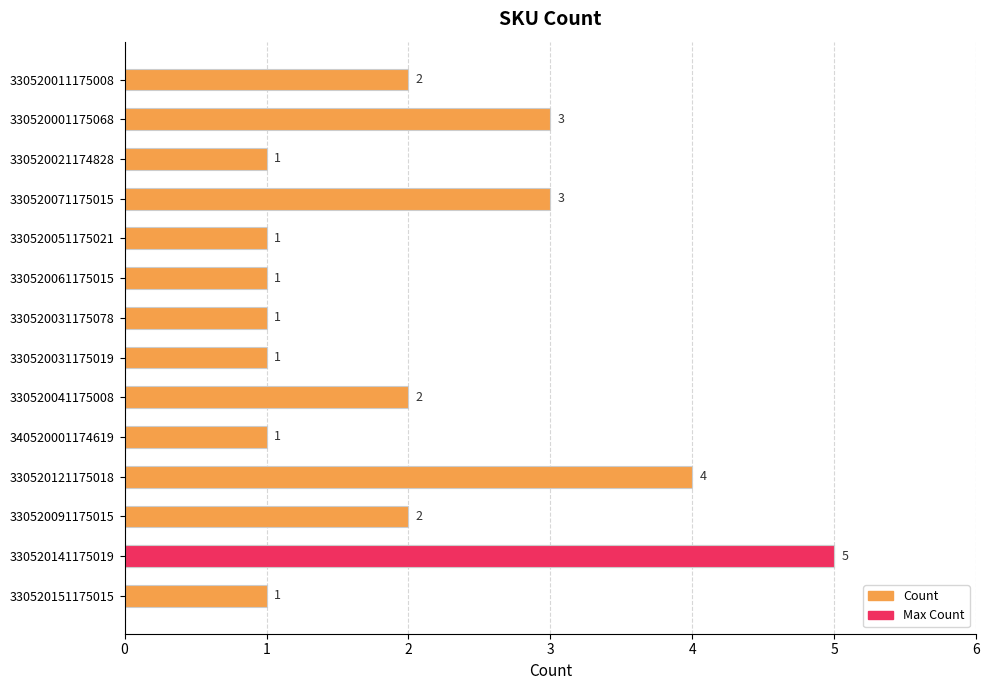

What is the change in value from 330520031175019 to 330520091175015?

+1